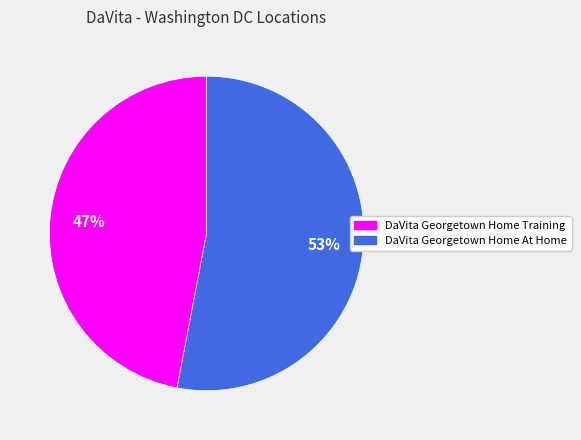

To the nearest percent, what is the difference between the largest and smallest slice percentages?

6%